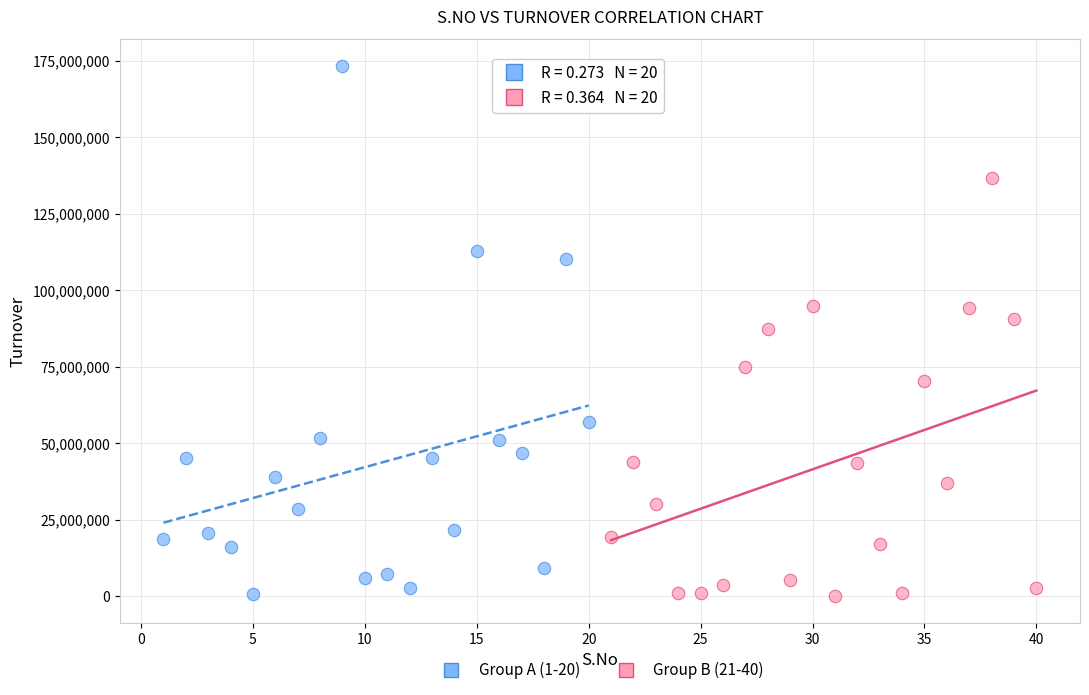

Which series has the largest Y range (max minus min)?

Group A (1-20)